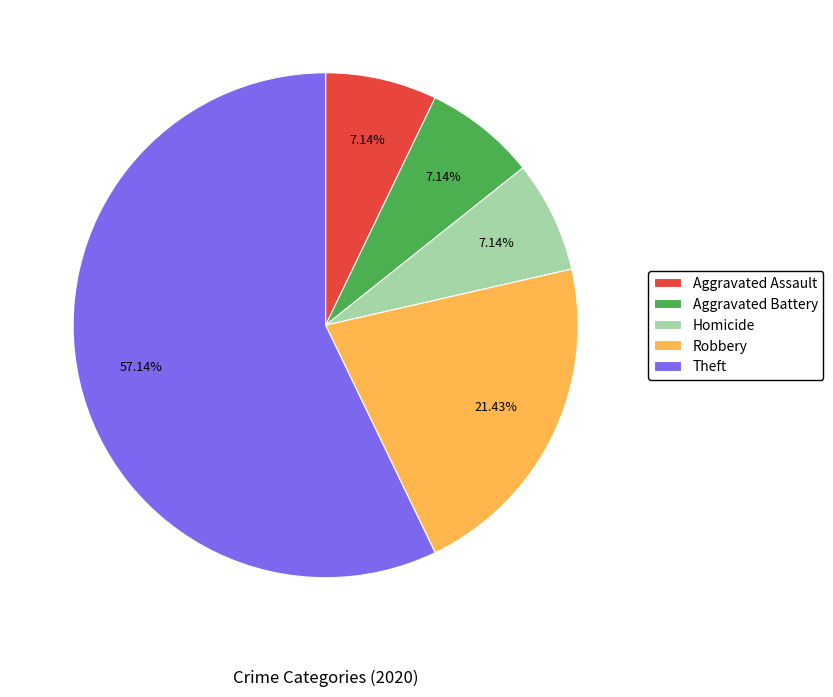

How many slices are in this pie chart?

5